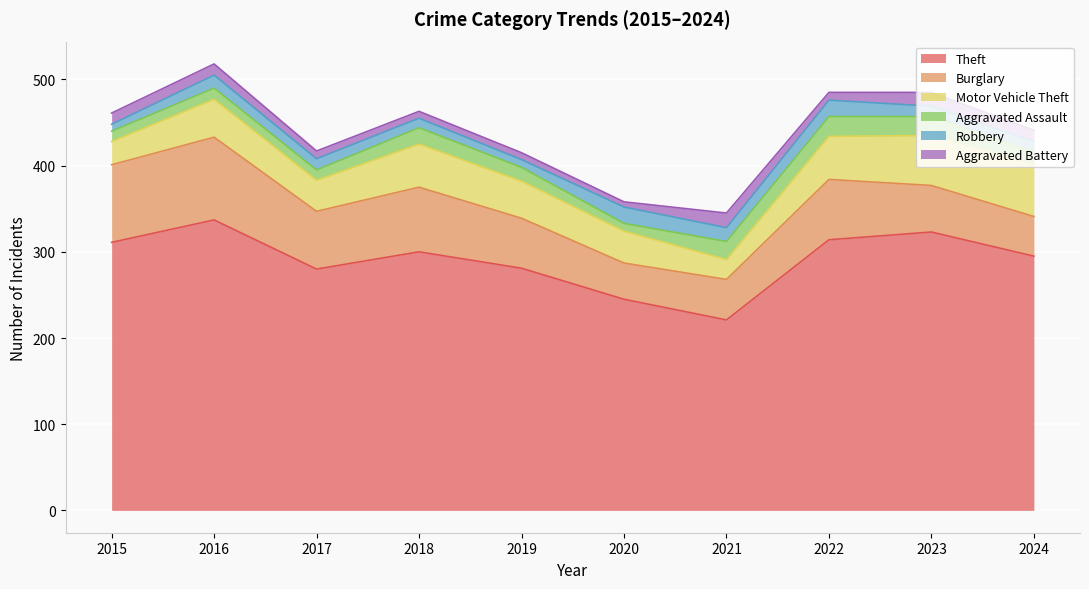

How many data points in Aggravated Battery are less than 13?

5